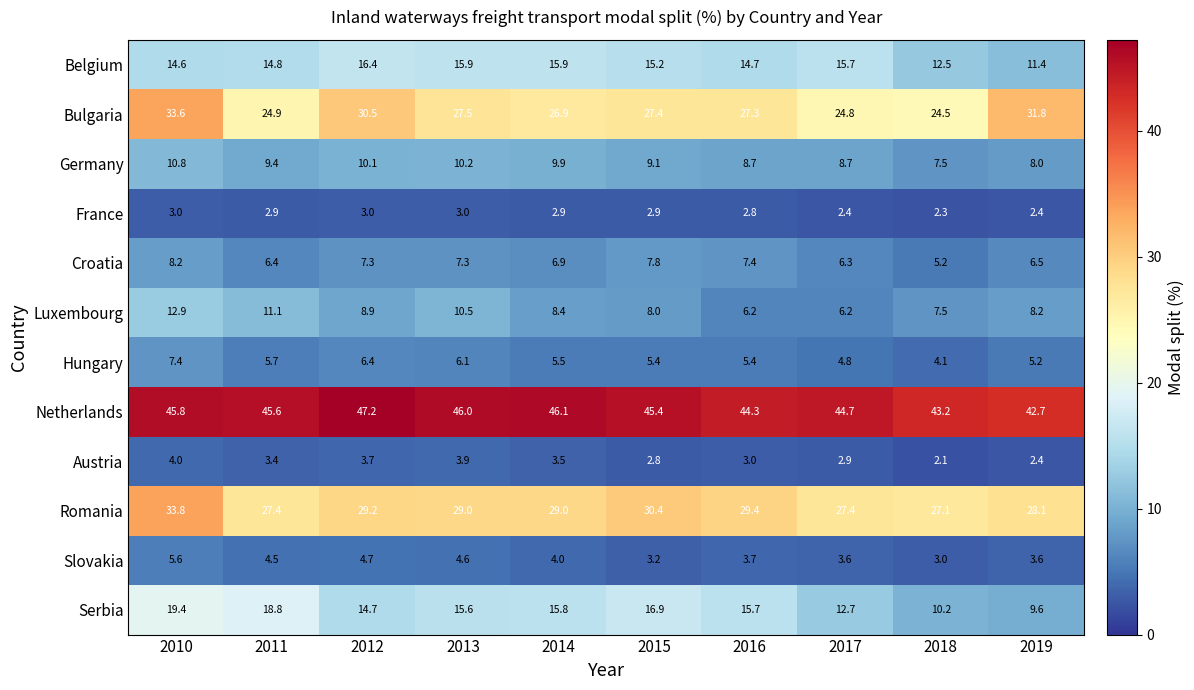

The value of Croatia at 2015 is 7.8. True or false?

True